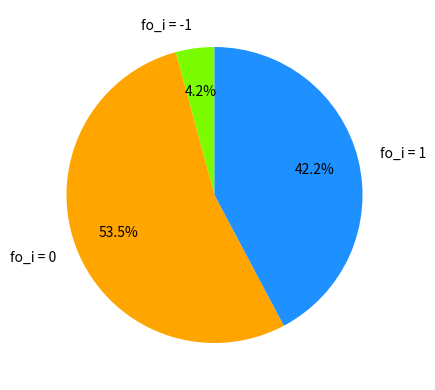

Is there a majority slice in this chart?

Yes